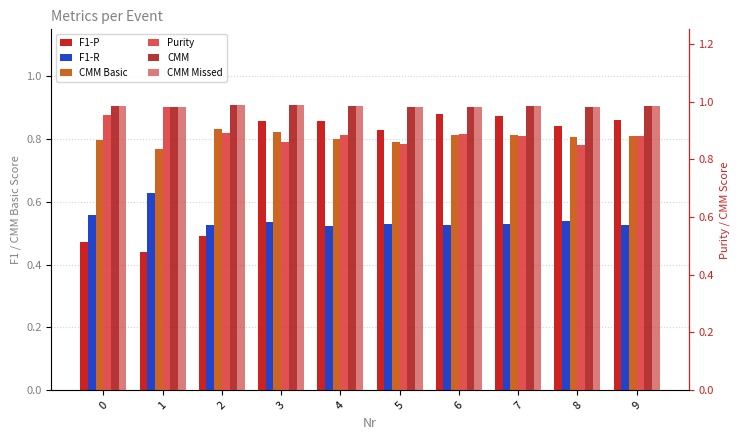

Are the bars horizontal?

No